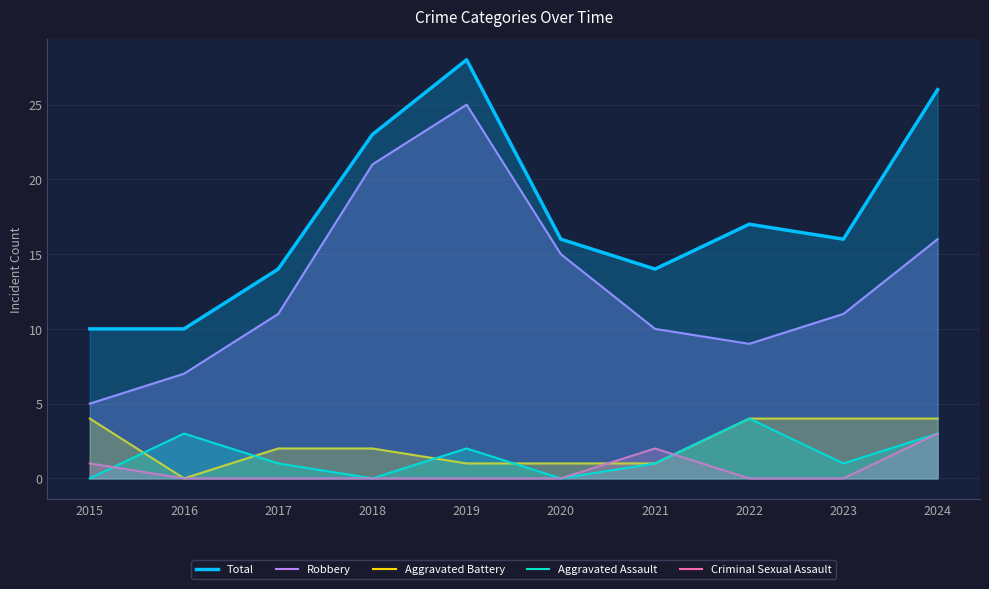

What is the value of the Total point at the 3rd from the left?

14